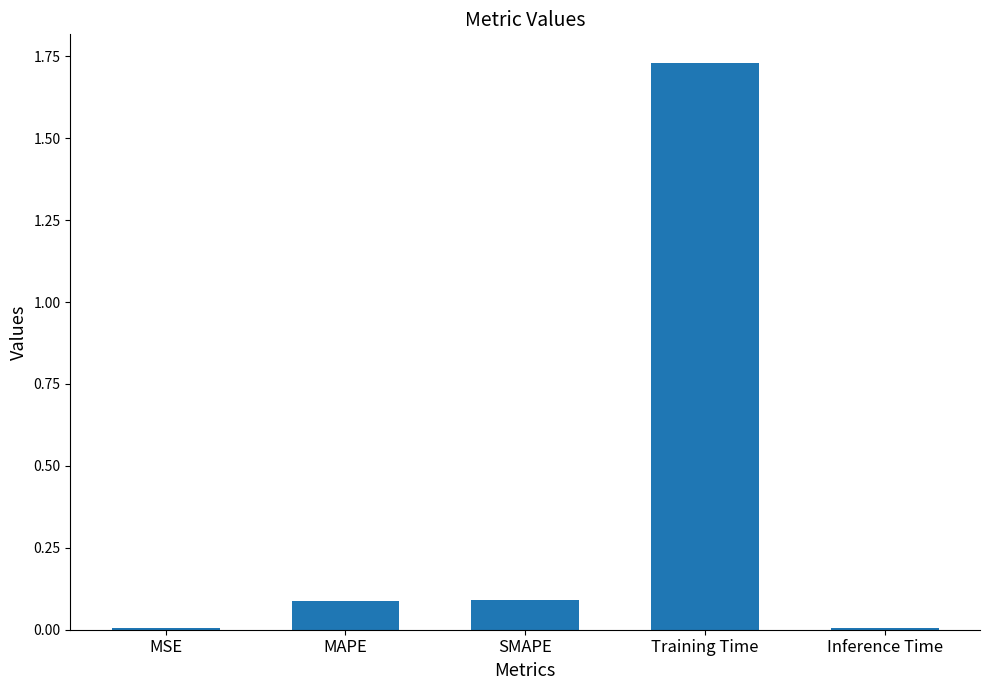

The value at MAPE is 0.1. True or false?

True